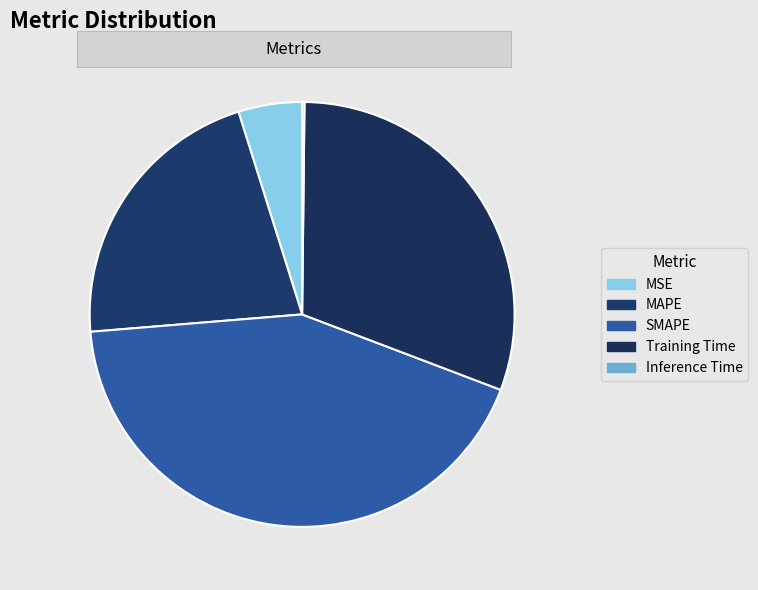

Does MSE account for over 50% of the chart?

No